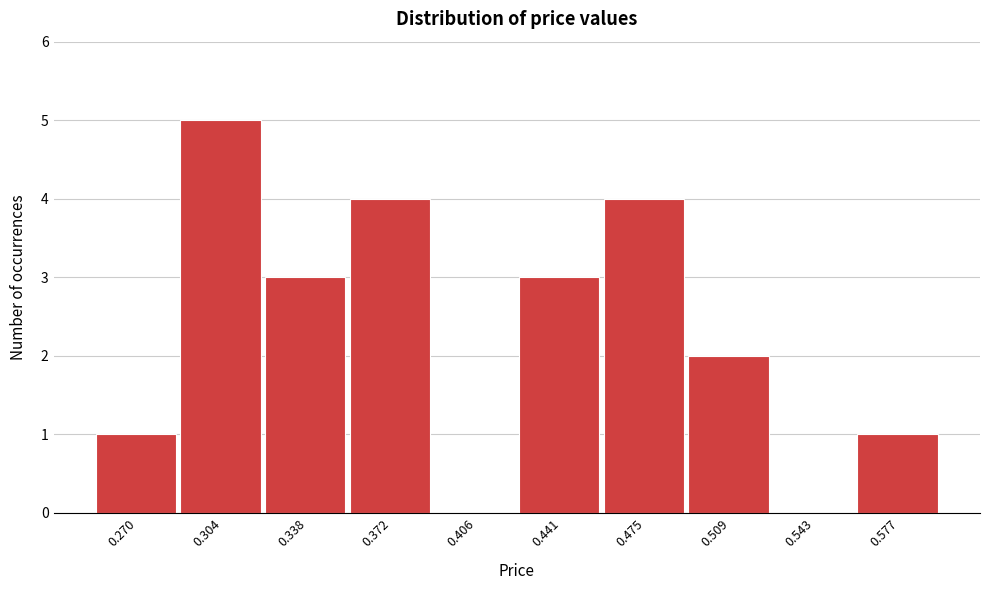

Reading left to right, what are all the values shown in this chart?

0.270=1	0.304=5	0.338=3	0.372=4	0.406=0	0.441=3	0.475=4	0.509=2	0.543=0	0.577=1